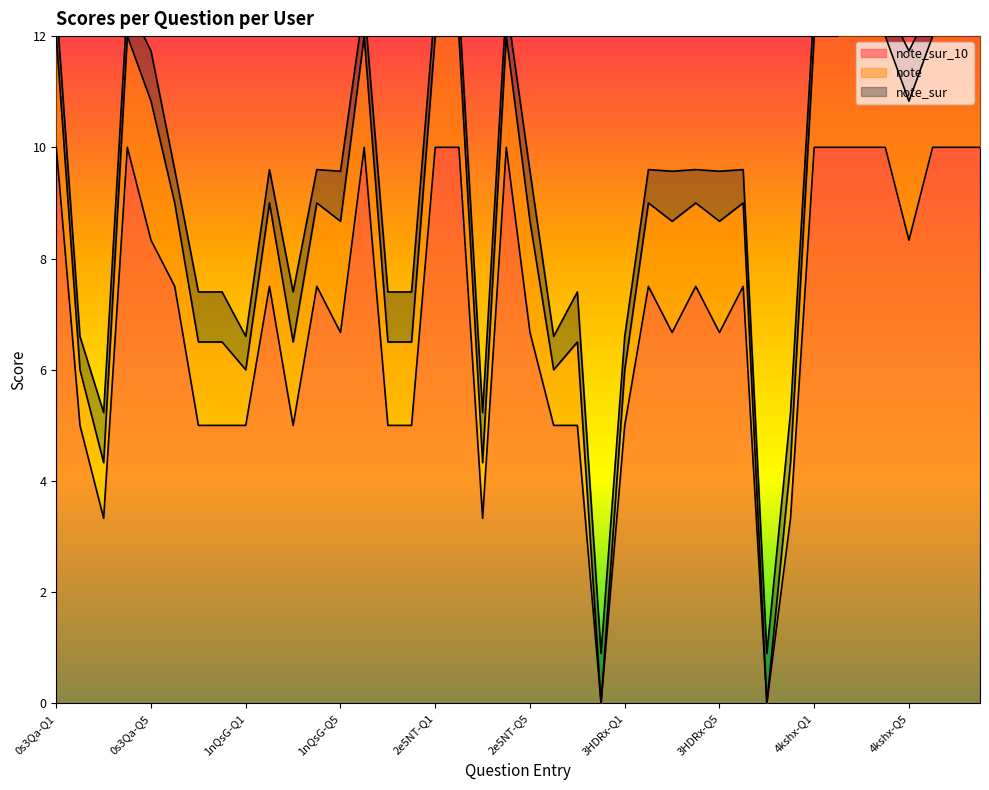

The value of note_sur_10 at 3HDRx-Q4 is 9.8. True or false?

False